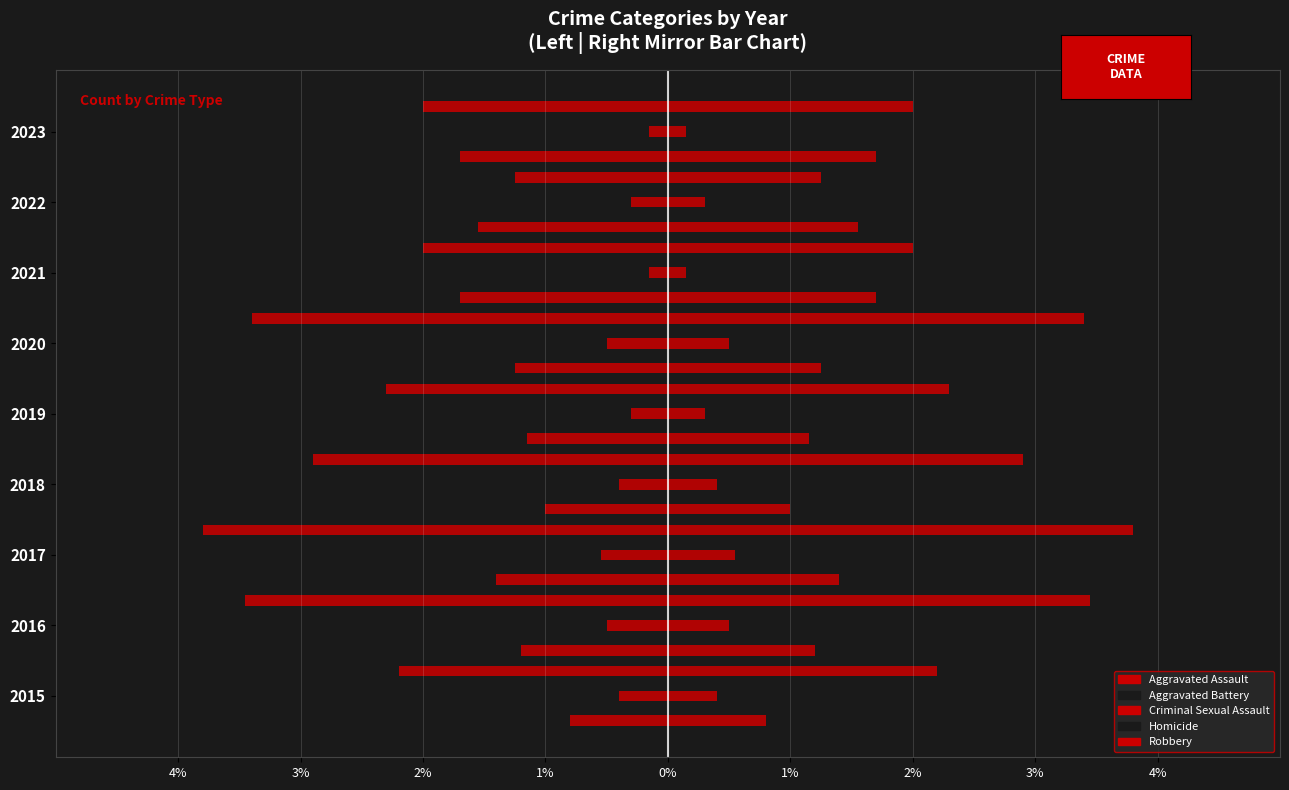

Is the value of Aggravated Battery at 2021 greater than the value of Criminal Sexual Assault at 2022?

No